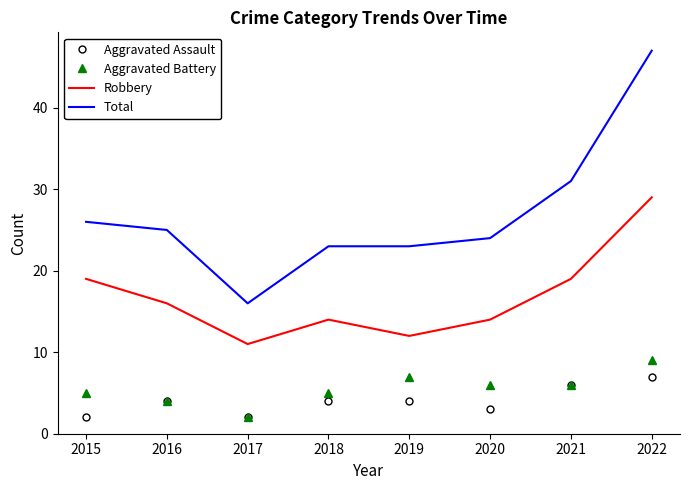

At which category is the sum across all series the highest?

2022